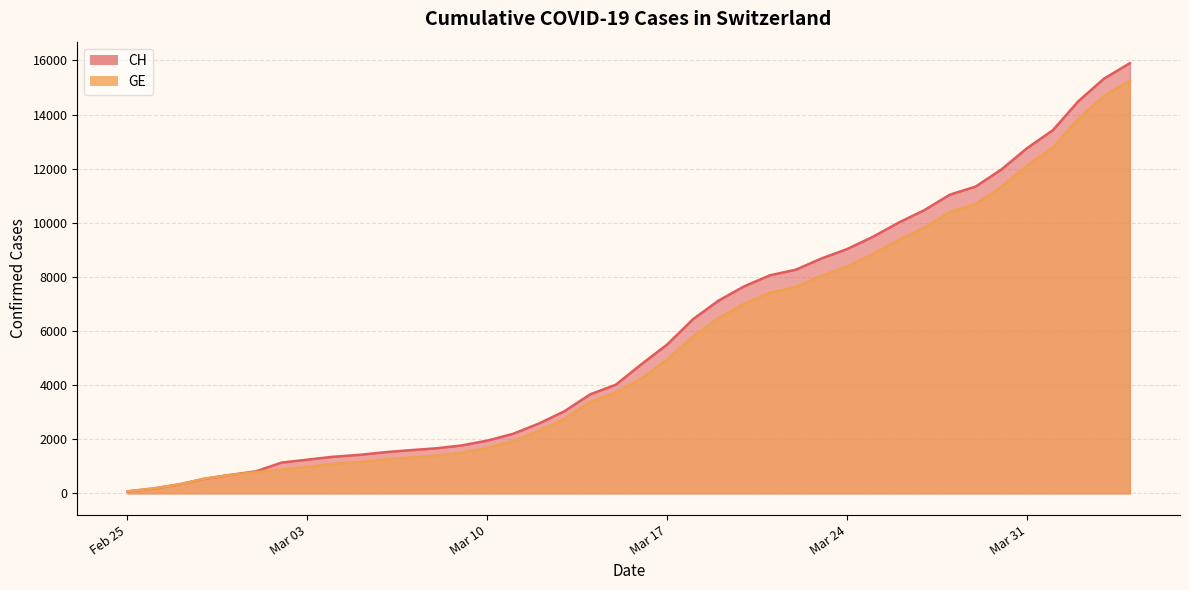

True or false: CH and GE intersect in this chart.

False